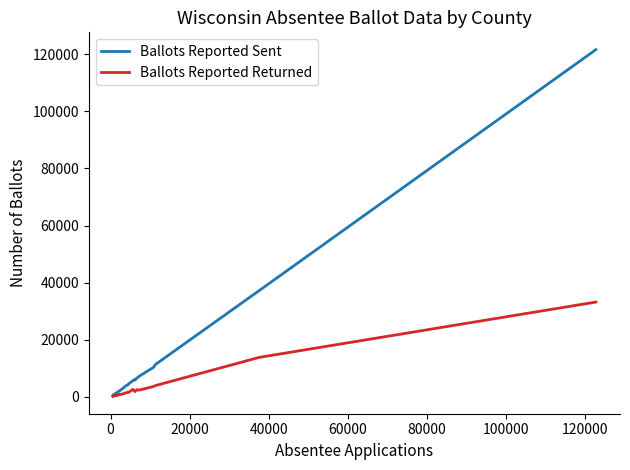

What is the sum of all Ballots Reported Returned values?

73771